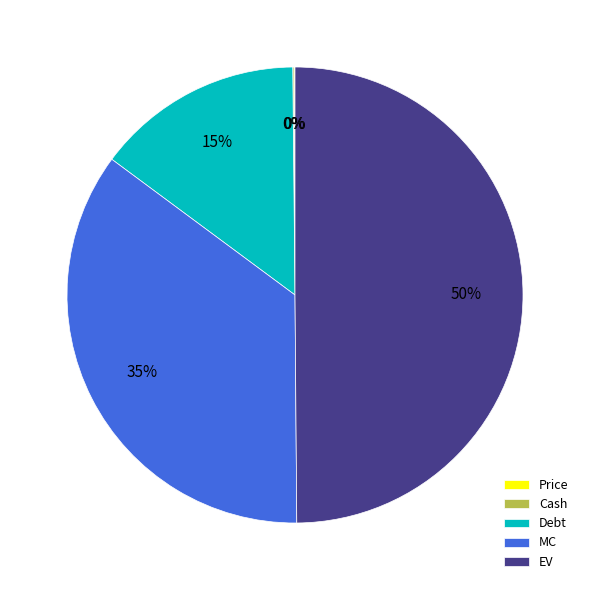

Is MC the majority of the pie?

No